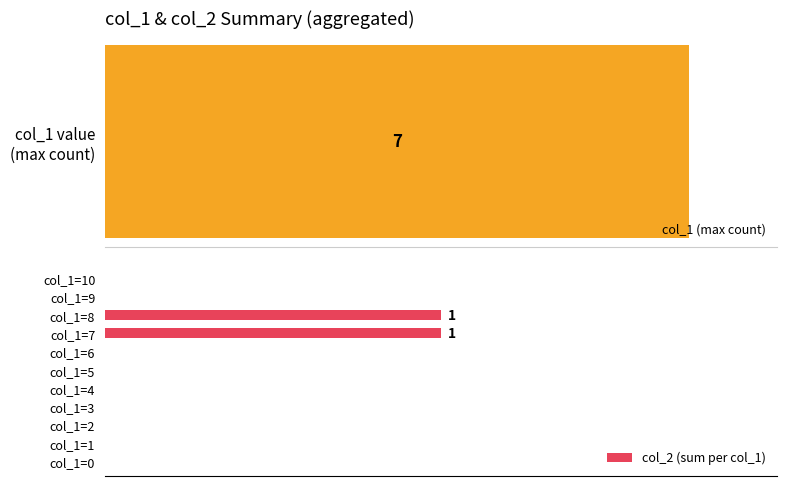

The chart shows a value of 0 at col_1=0. True or false?

False